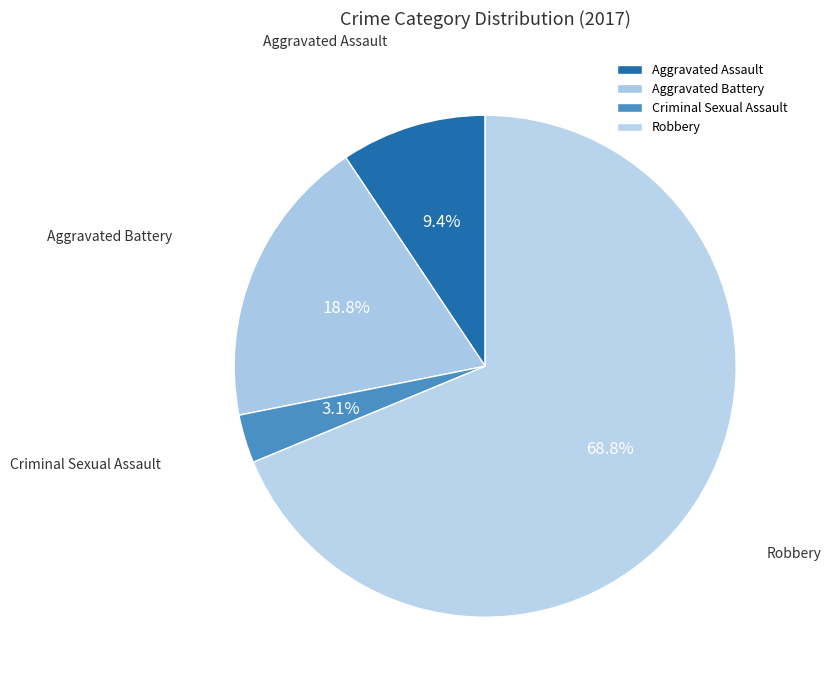

To the nearest percent, what is the difference between the largest and smallest slice percentages?

66%